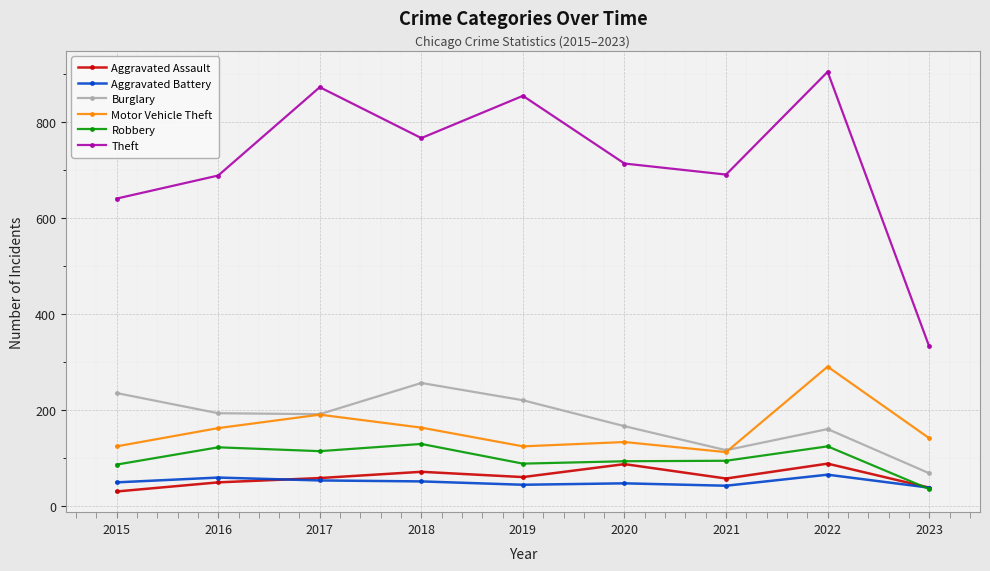

What is the total value across all series at 2016?

1279